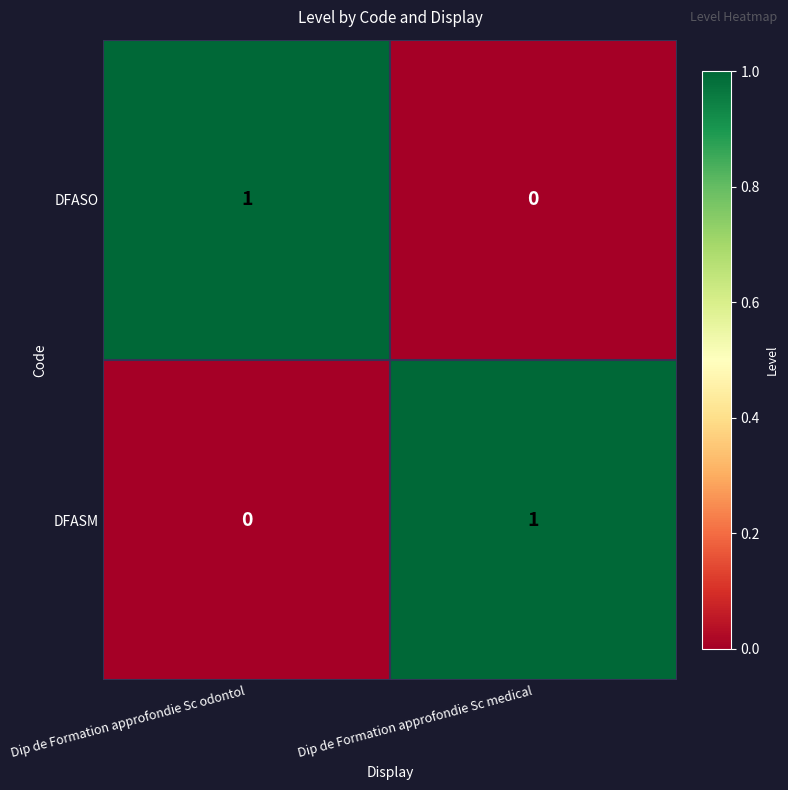

Which category has the lowest value in the DFASO series?

Dip de Formation approfondie Sc medical